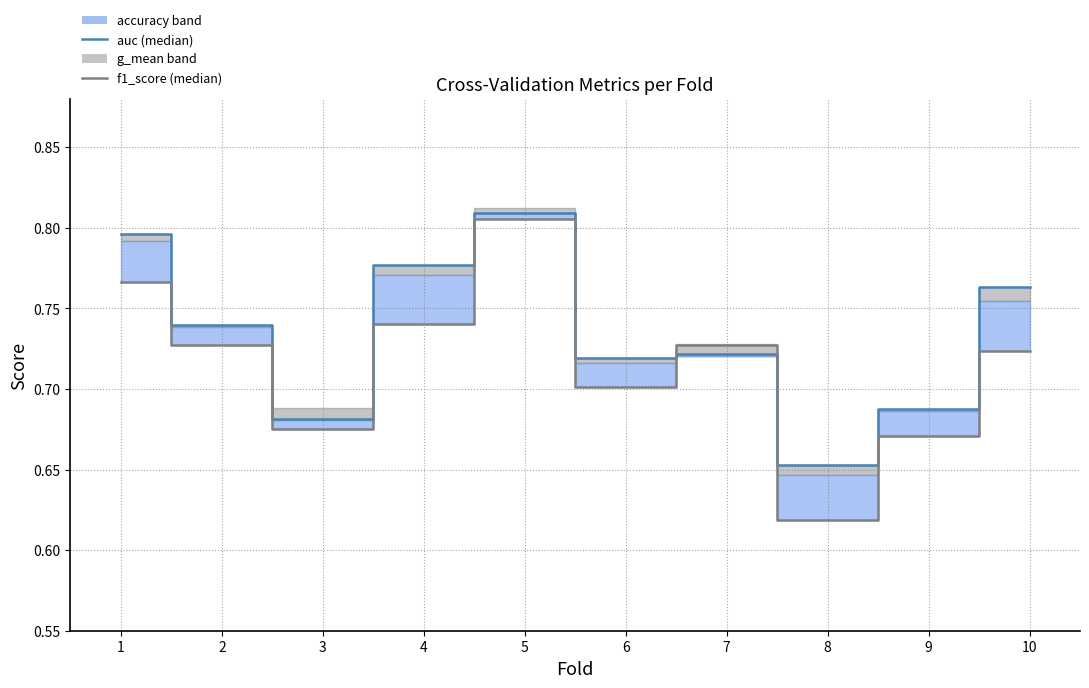

How many data points does each series have?

10